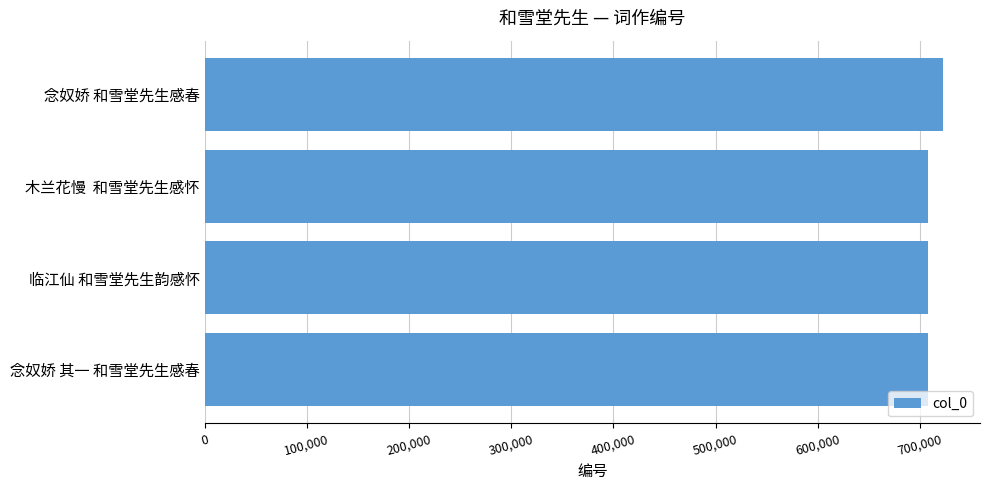

What is the difference between the maximum and minimum values?

14330